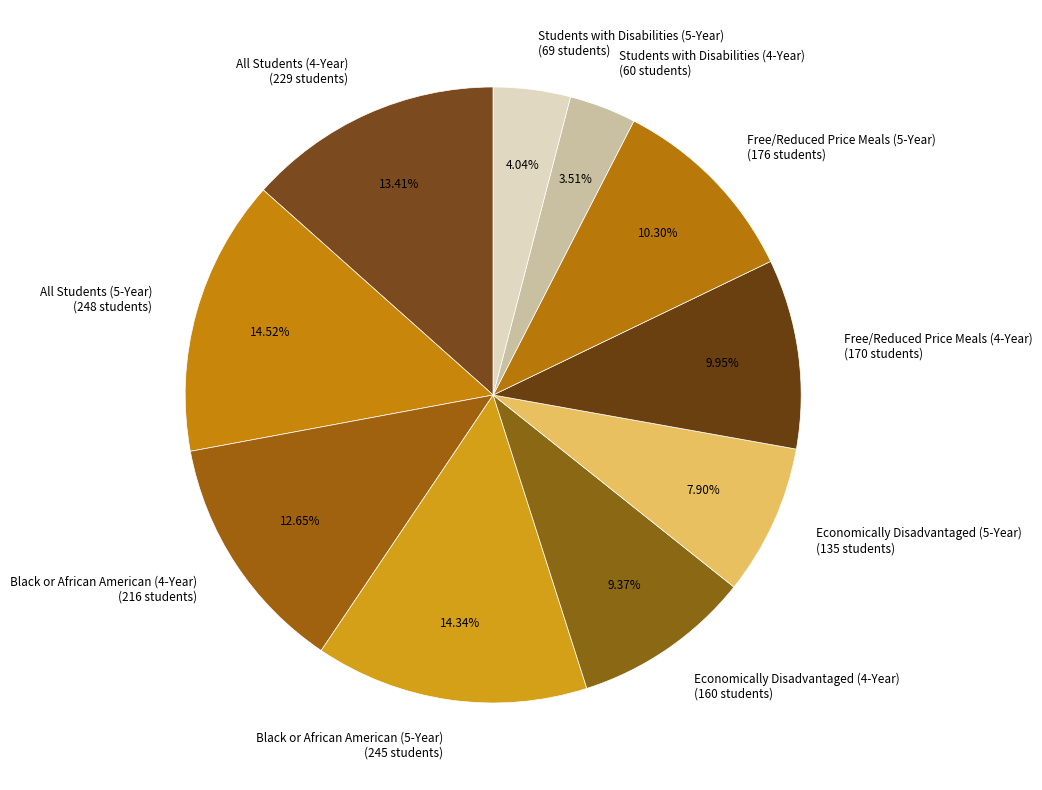

The All Students (4-Year) slice represents 27% of the pie. True or false?

False